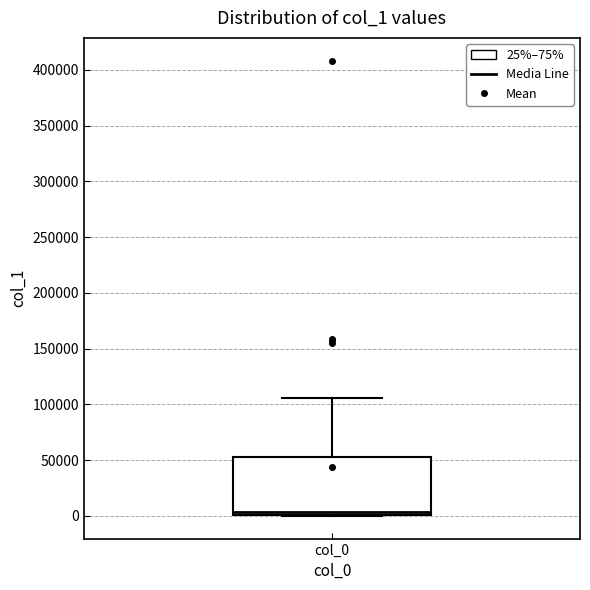

Transcribe this box plot: give where the median line is, the range the box spans, and where the two whiskers end, as read against the y-axis. The values are not printed on the chart, so give them approximately, as read against the axis.

median 5000, box 0 to 55000, whiskers 0 to 105000